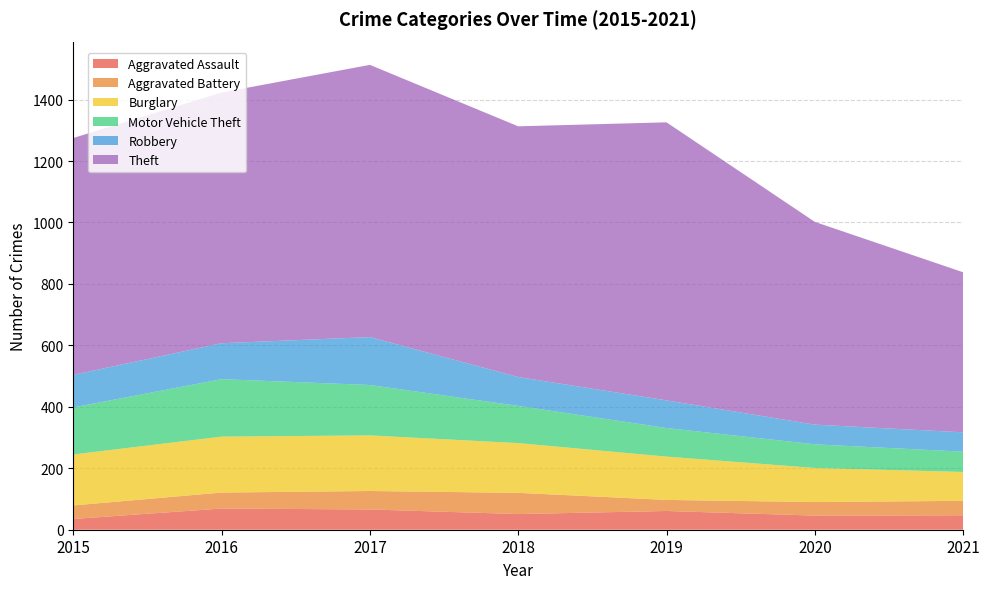

Reading left to right, extract all data points from this chart.

Aggravated Assault: 35	69	66	51	61	46	47
Aggravated Battery: 44	52	60	69	36	44	47
Burglary: 166	182	181	162	141	111	94
Motor Vehicle Theft: 153	187	164	121	93	77	66
Robbery: 106	117	156	94	90	64	63
Theft: 771	816	886	816	905	660	521